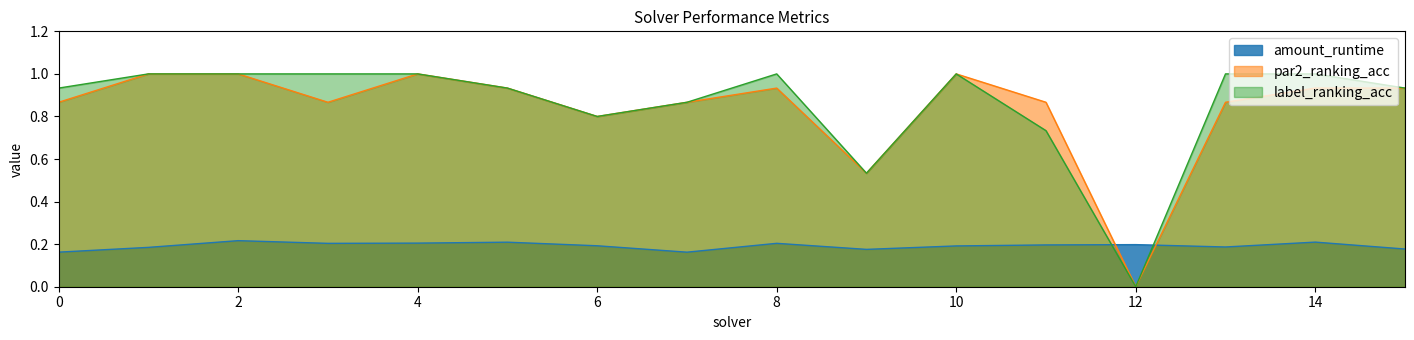

Which has a higher value, 4 or 13?

4